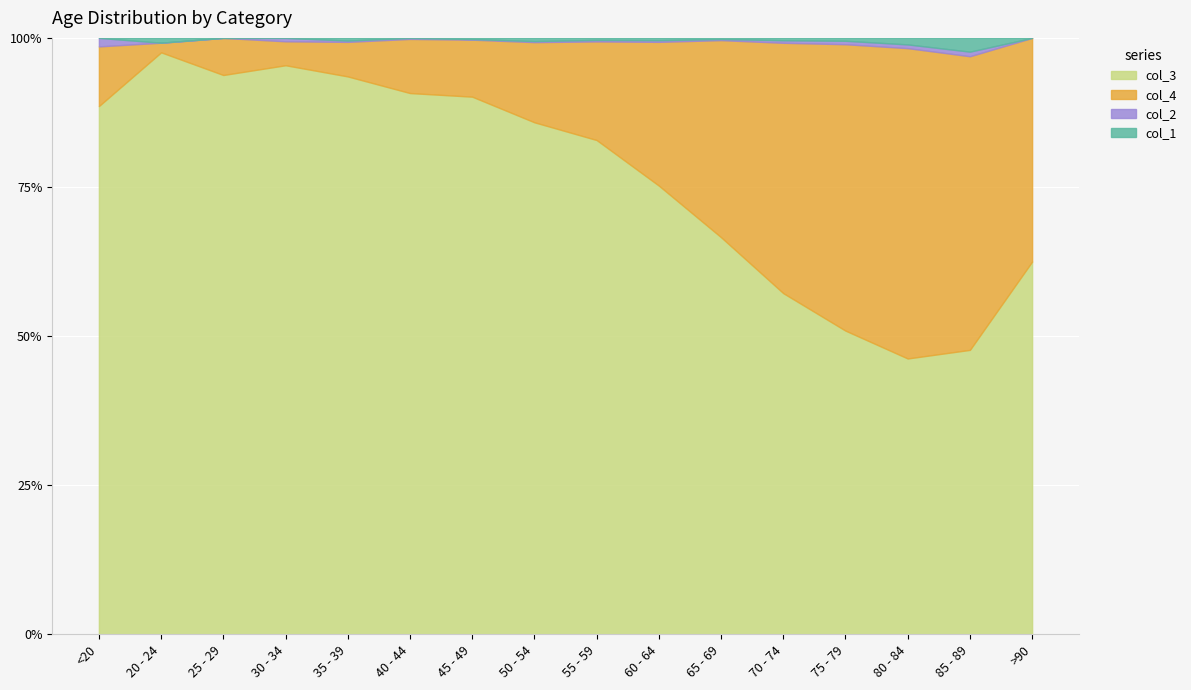

What is the label of the 3rd point from the left?

25 - 29